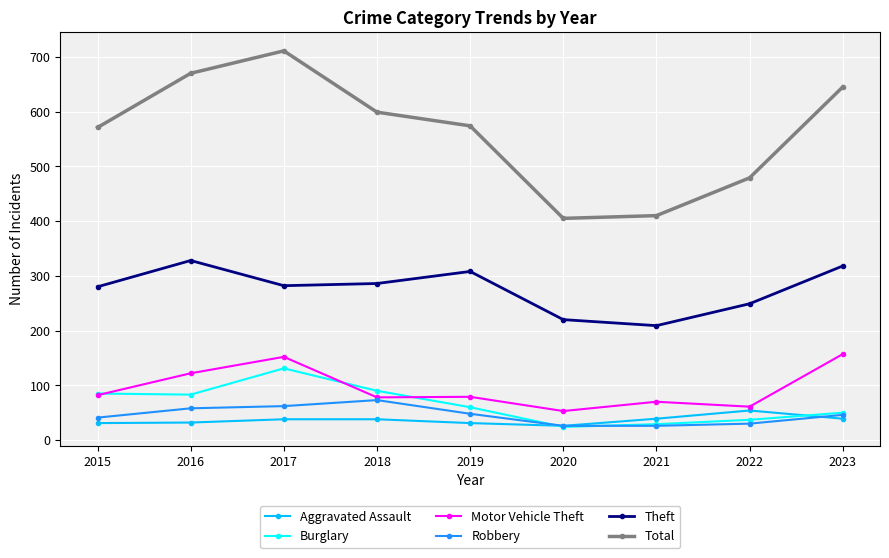

Which series has the largest total across all categories?

Total